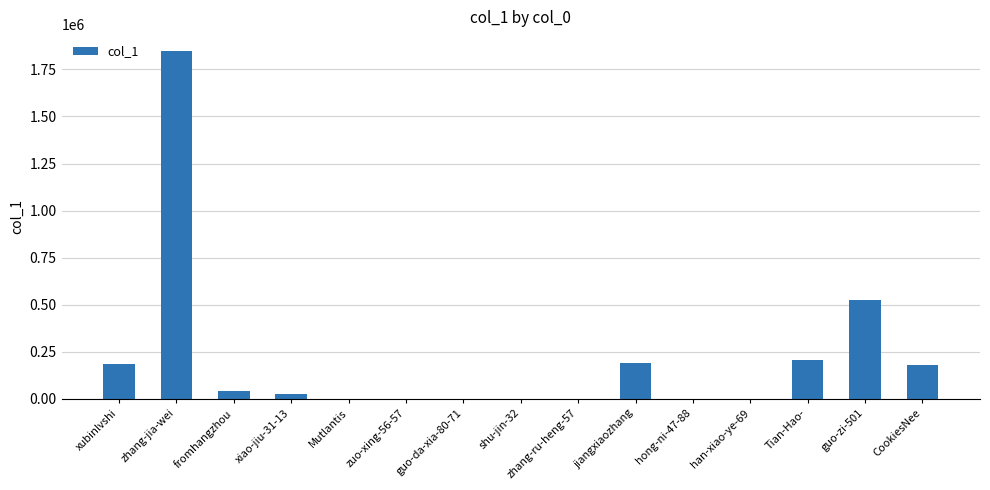

Which label corresponds to the largest value in the chart?

zhang-jia-wei